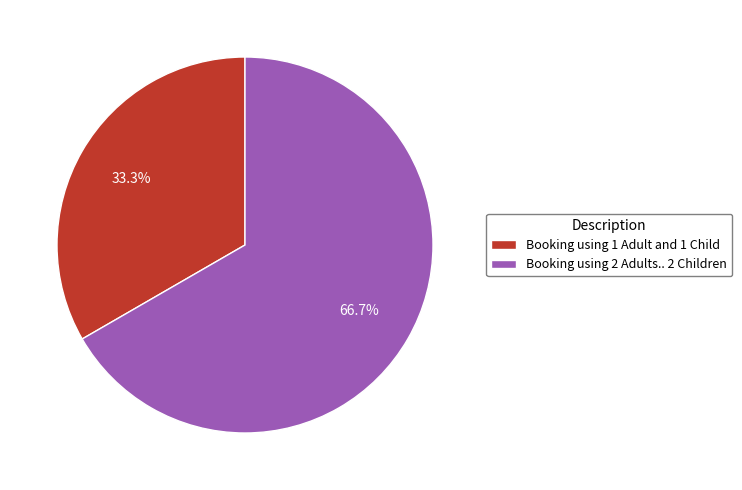

Does Booking using 2 Adults.. 2 Children represent more than half of the total?

Yes